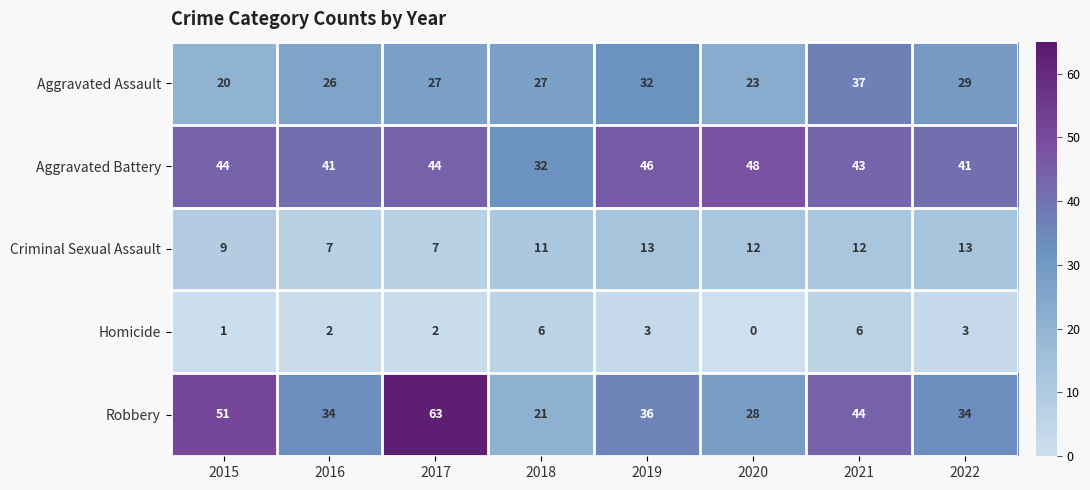

What is the difference between the maximum and second lowest values in the Aggravated Assault series?

14